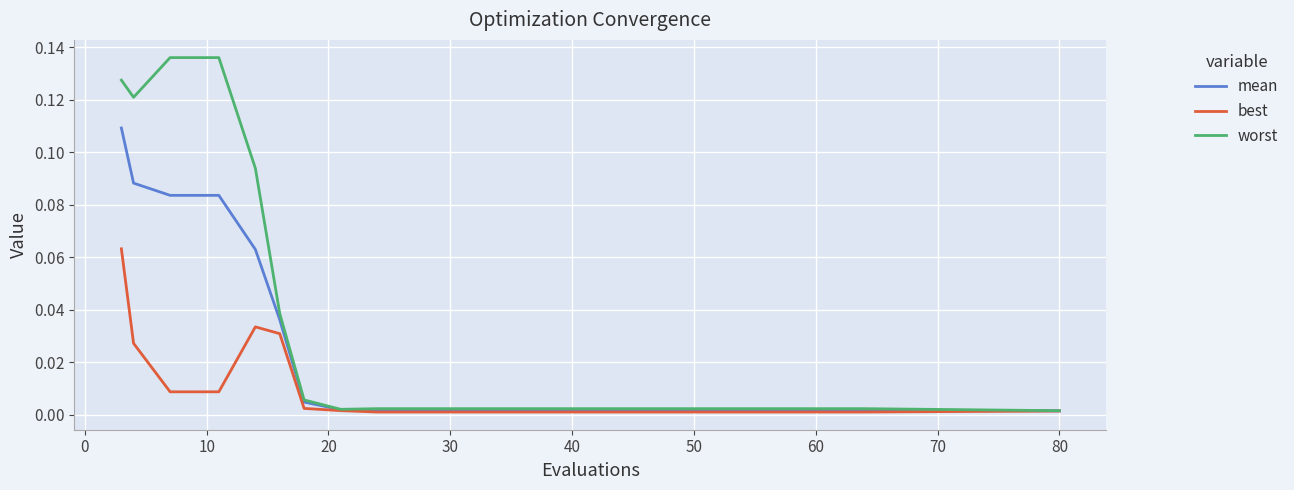

Does the chart display data point markers on the line(s)?

No